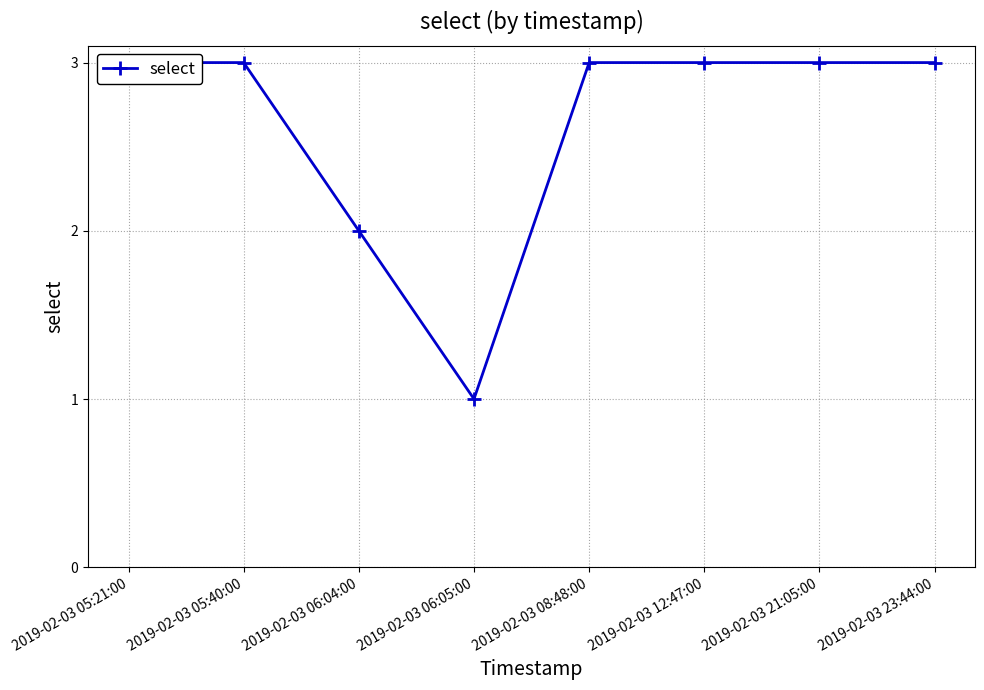

True or false: there are more than 1 points higher than both neighbors.

False